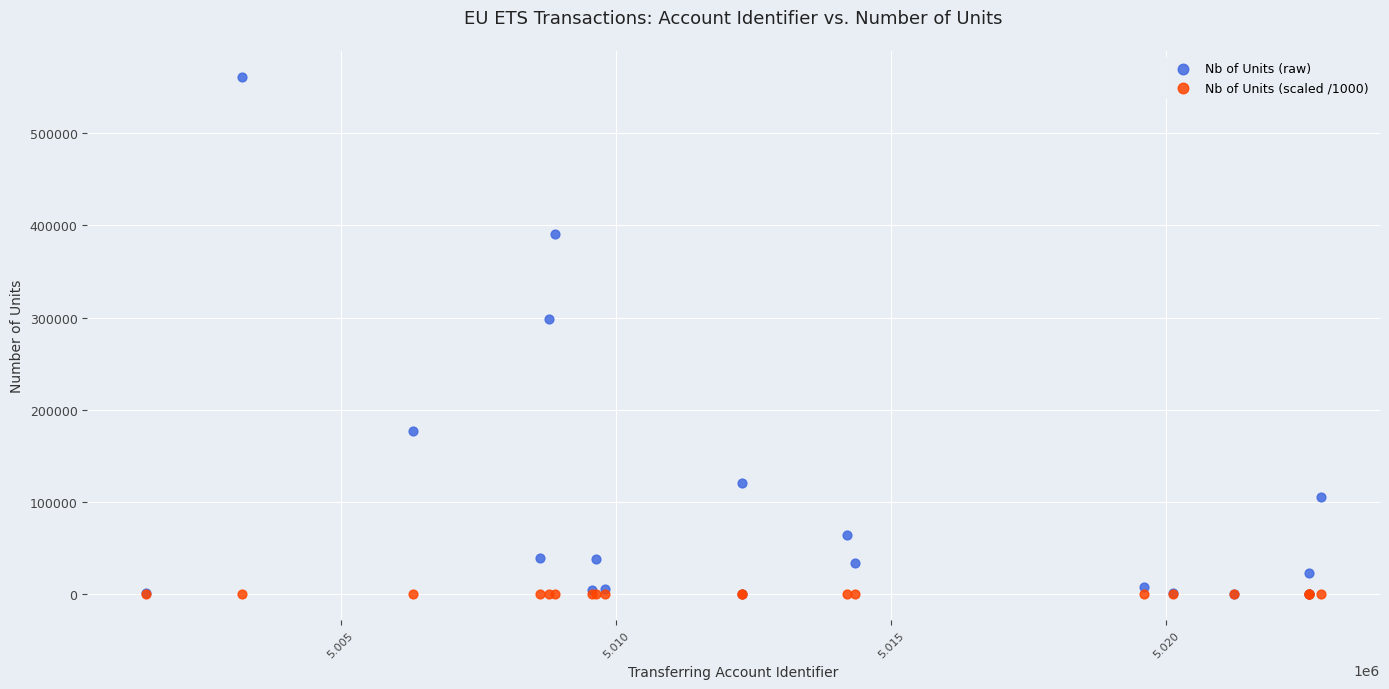

Which series has the widest spread of Y values?

Nb of Units (raw)